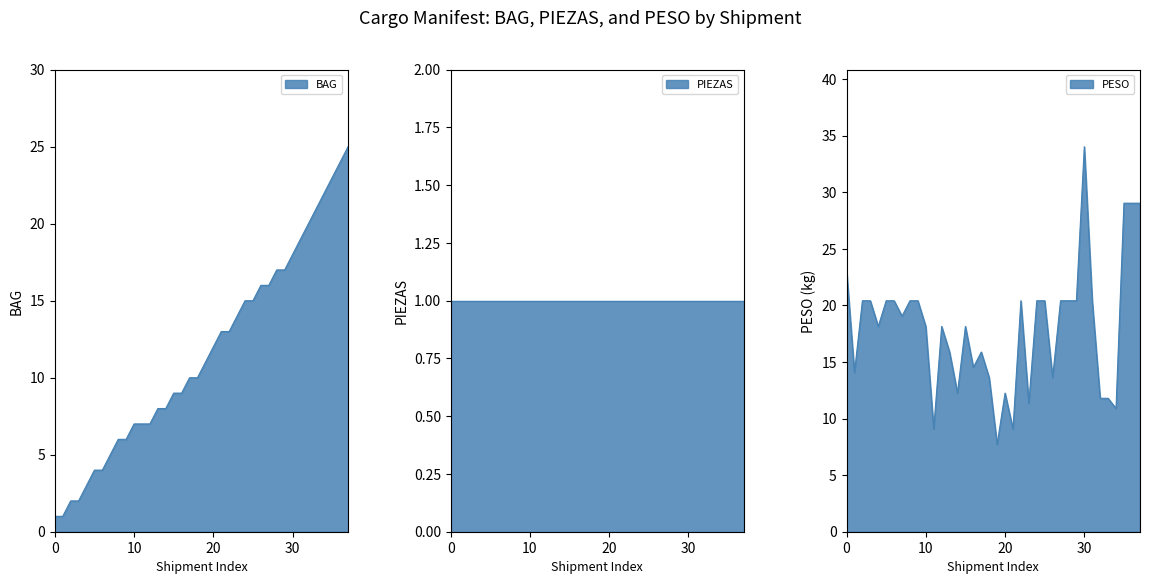

Between 1 and 16, which series saw the biggest shift?

BAG